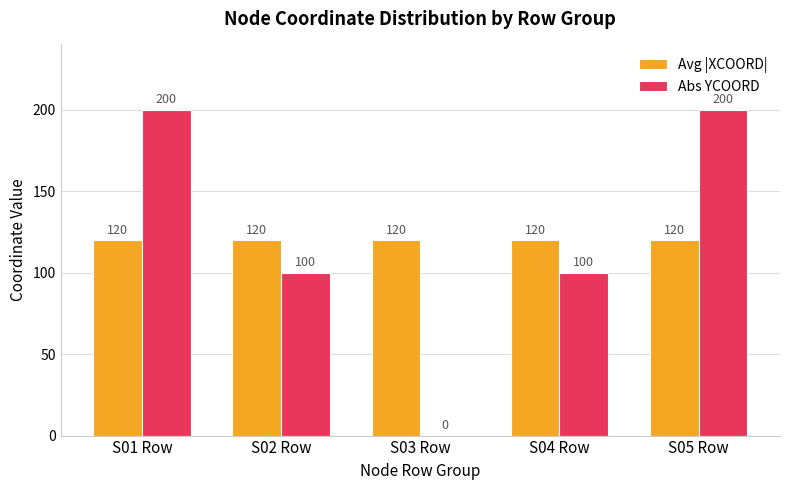

What is the difference between the Abs YCOORD values at S03 Row and S04 Row?

100